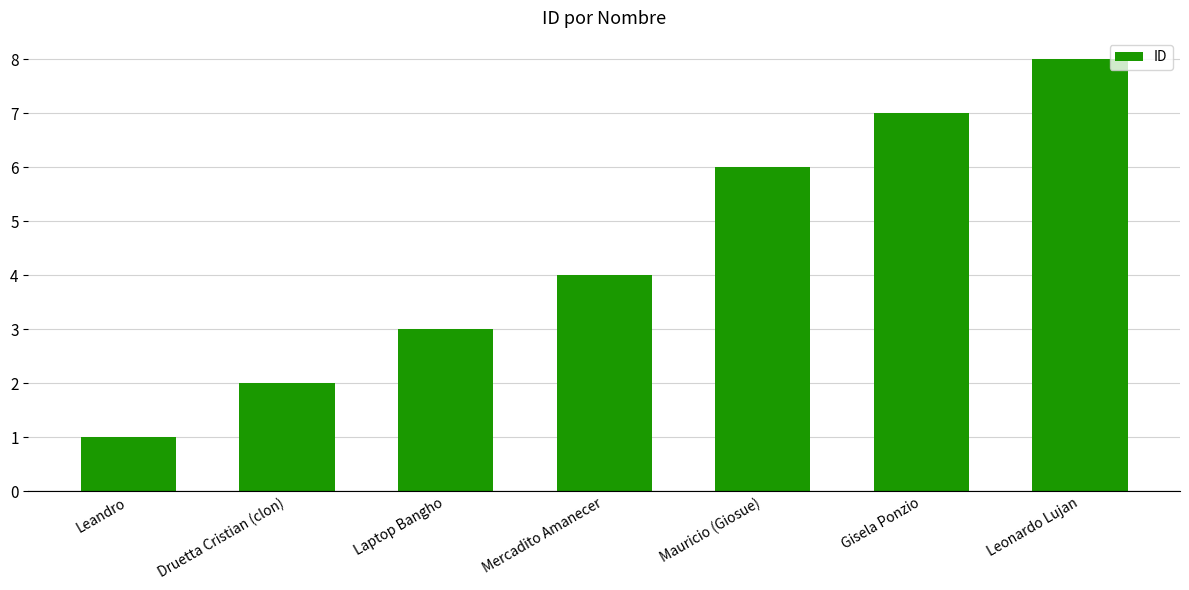

What is the sum of all values?

31